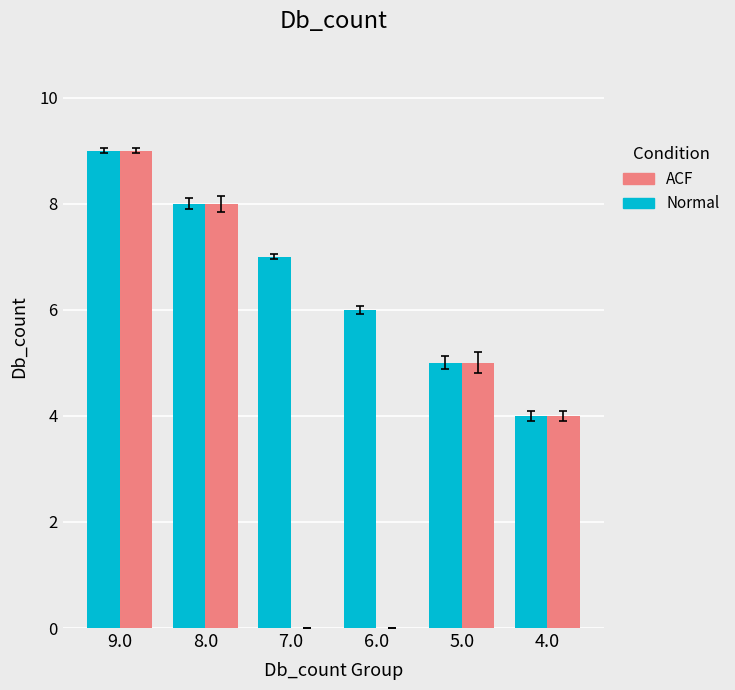

The ACF series shows 2 at 8.0. True or false?

False